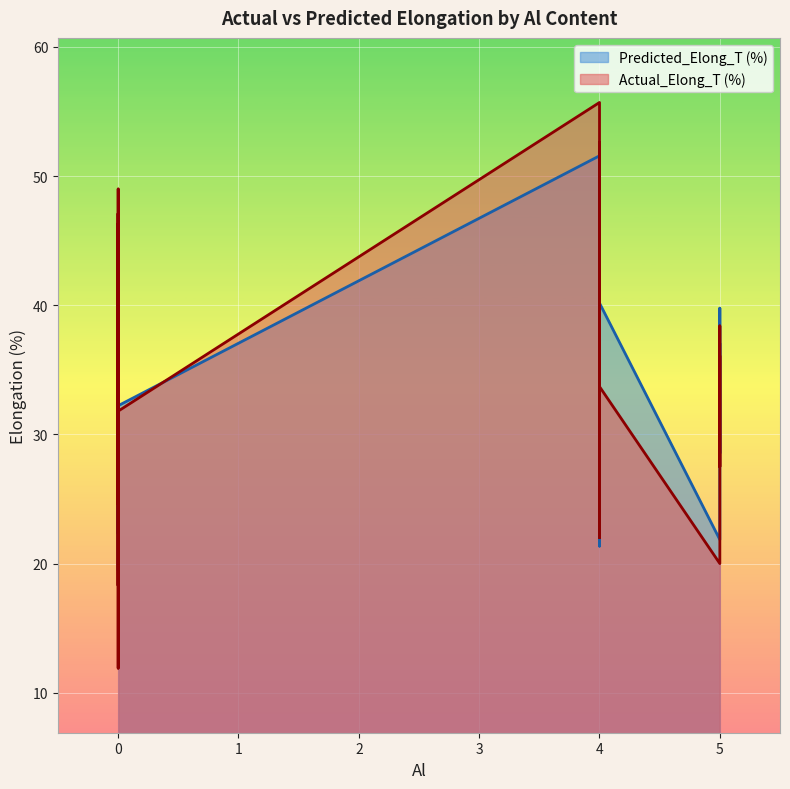

Which series has the largest total across all categories?

Predicted_Elong_T (%)